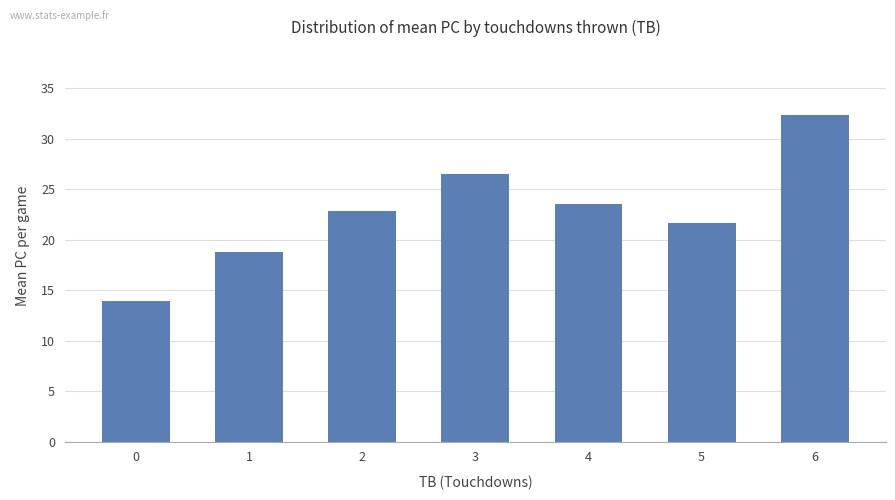

Reading right to left, extract all data points from this chart.

6=32.3	5=21.7	4=23.5	3=26.5	2=22.9	1=18.8	0=14.0